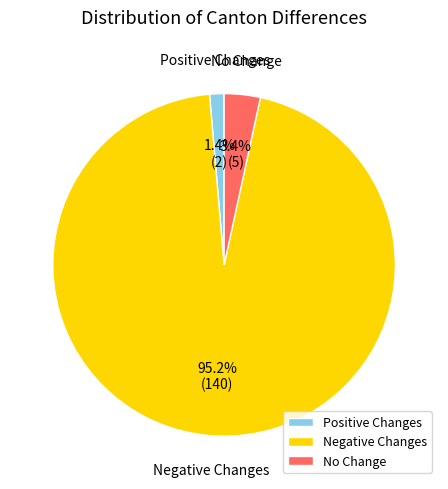

Which slice is the largest?

Negative Changes